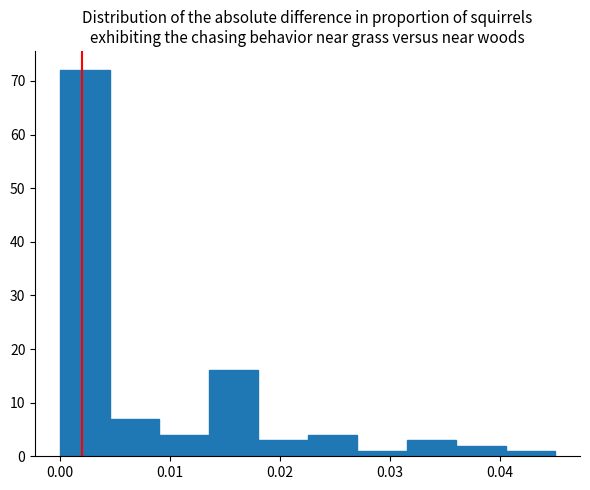

Which range on the x-axis has the tallest bar?

0.000 to 0.005